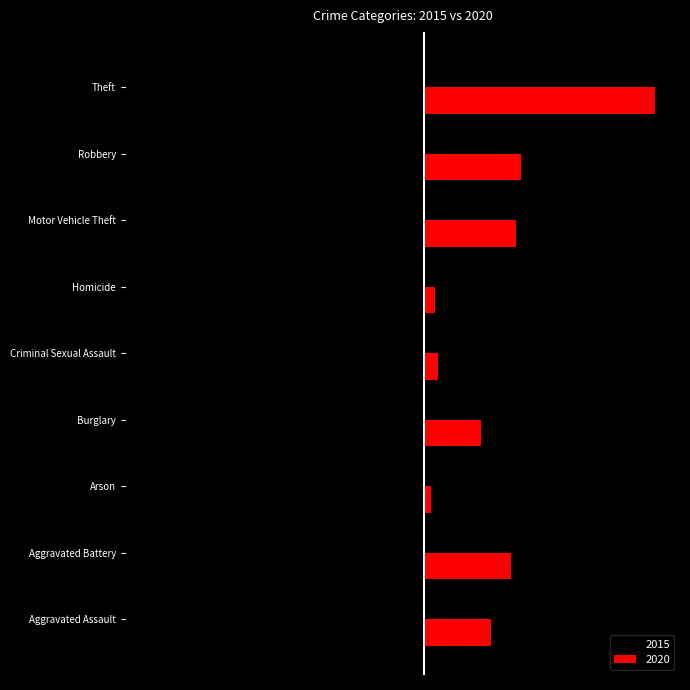

What are all the series names shown in the legend?

2015, 2020